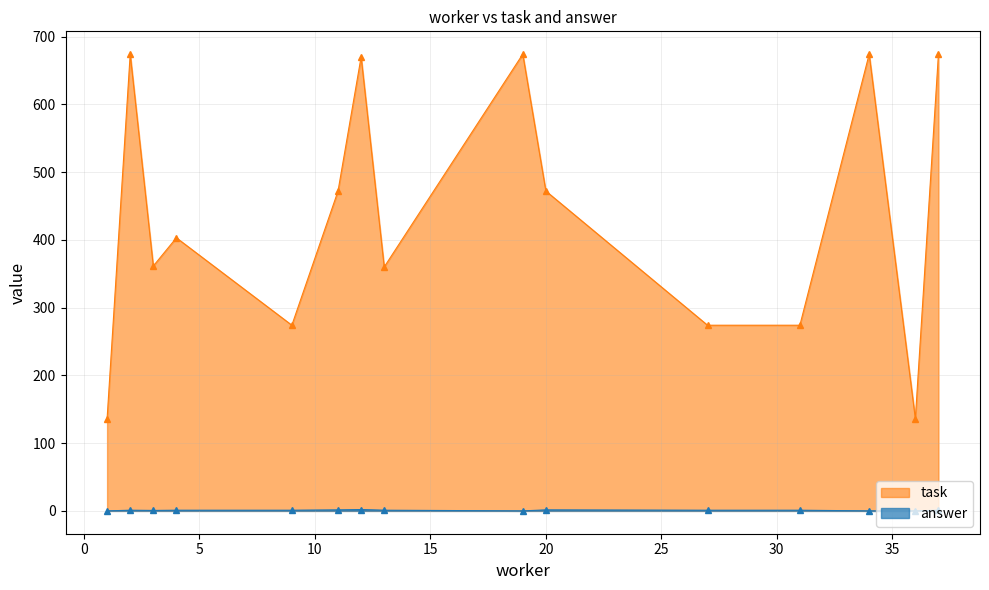

What are all the series names shown in the legend?

task, answer